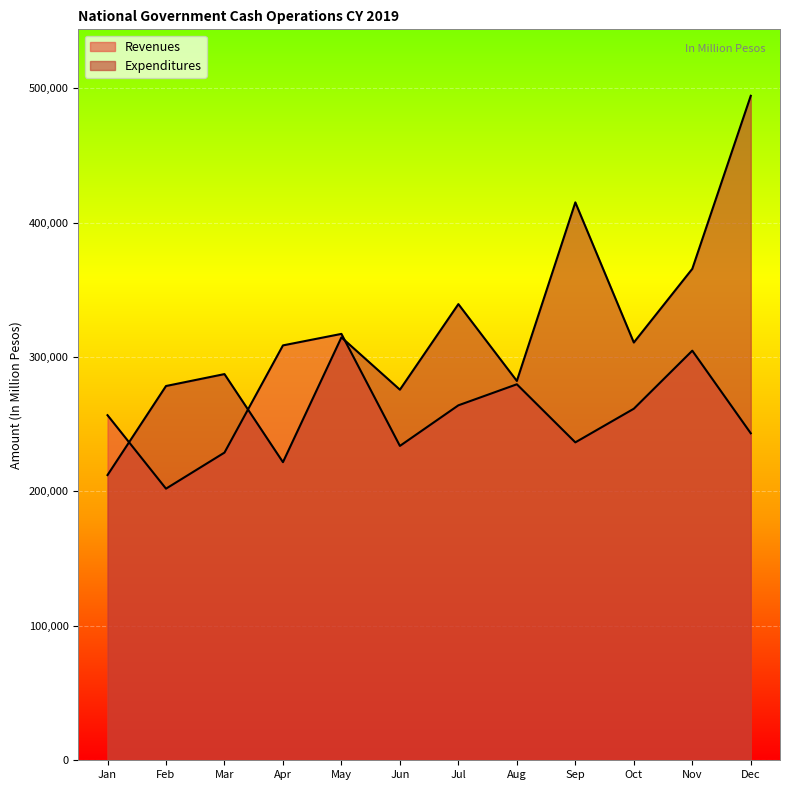

After their last crossing, which series has the higher values: Revenues or Expenditures?

Expenditures